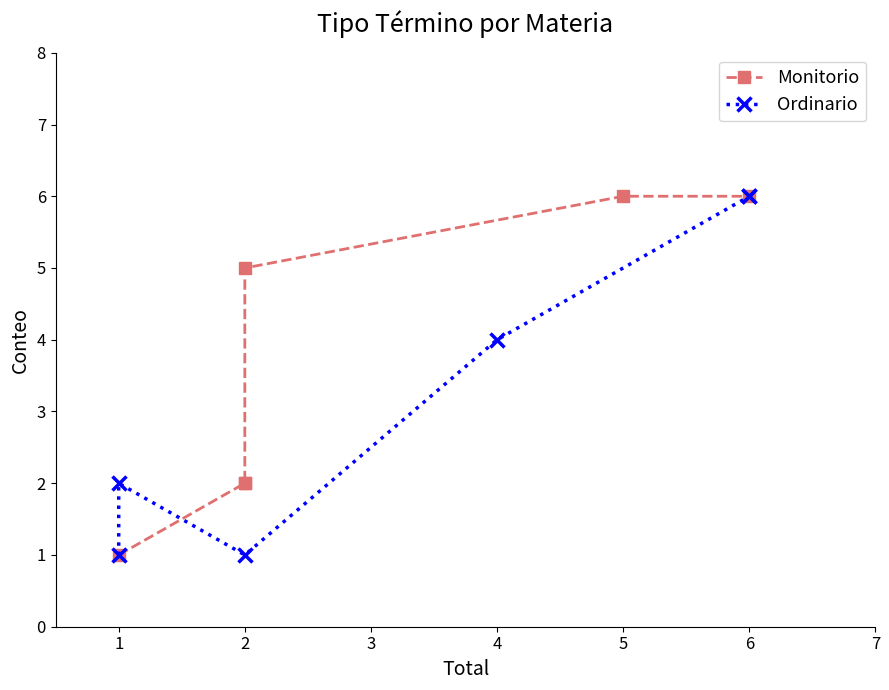

Is it true that Ordinario equals 1 at 2?

False